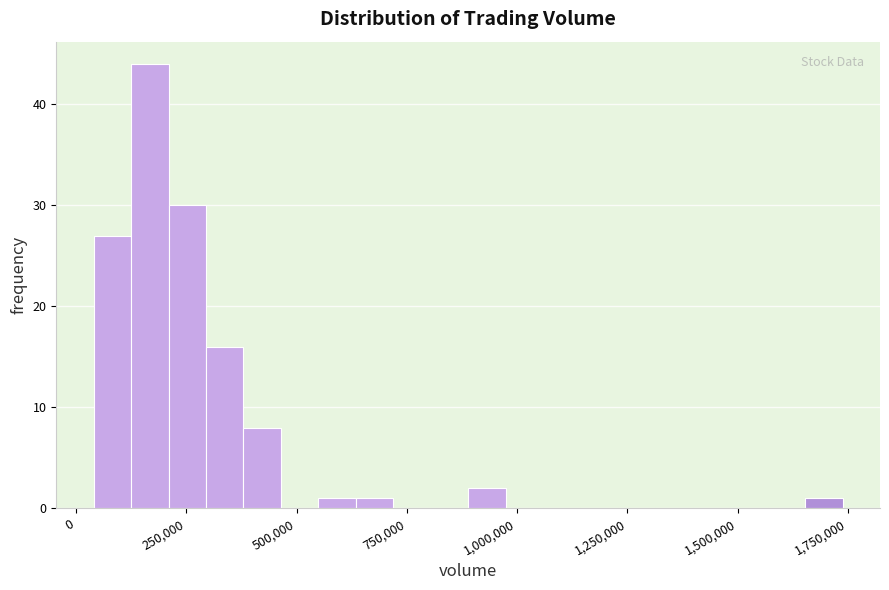

Read against the x-axis, roughly where is the centre of the tallest bar?

150000